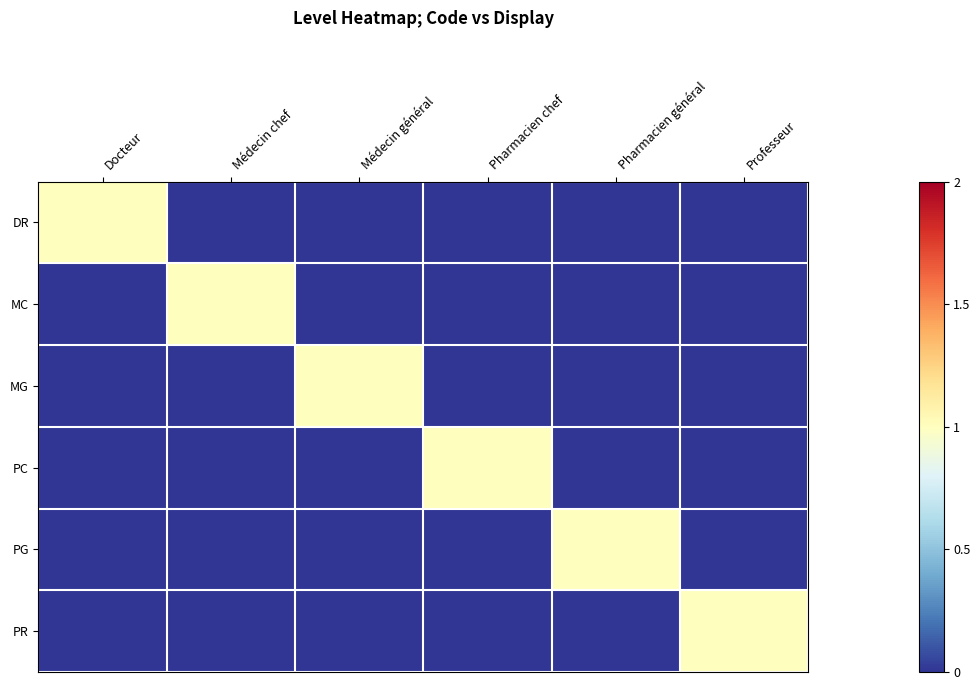

Between Docteur and Professeur, which is larger?

Docteur